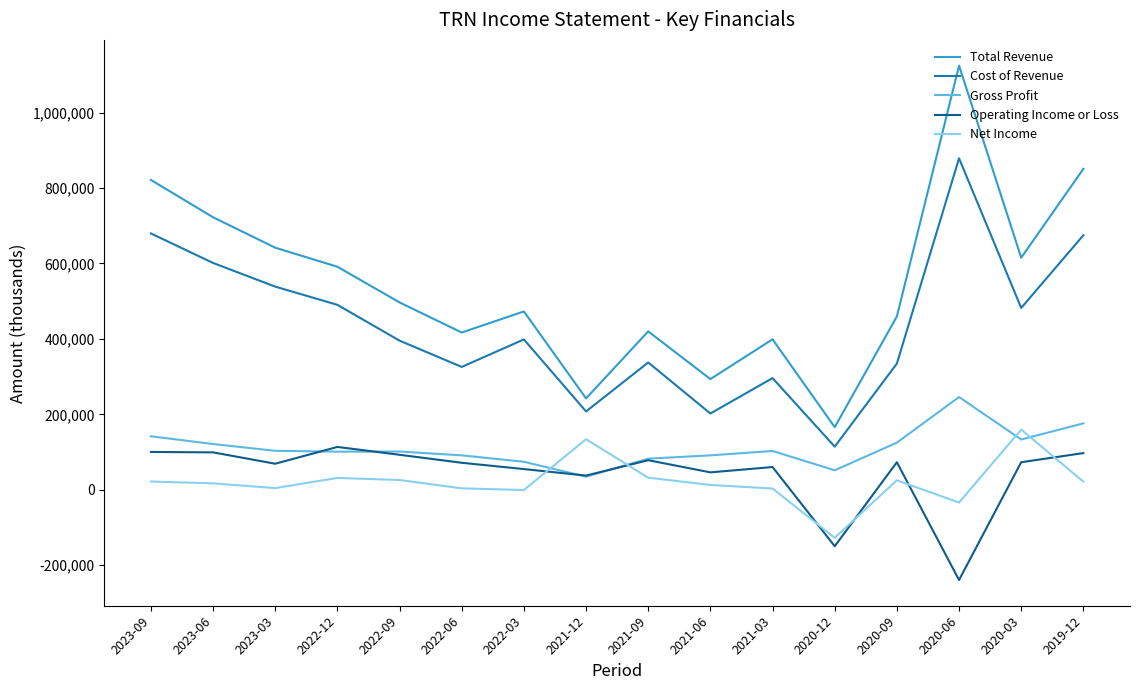

Which category has the highest value in the Gross Profit series?

2020-06